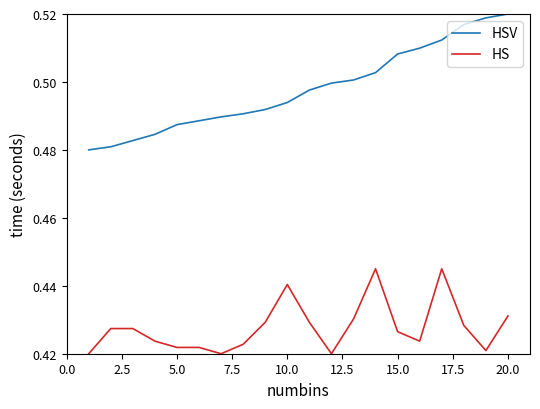

True or false: HSV and HS cross at least once.

False